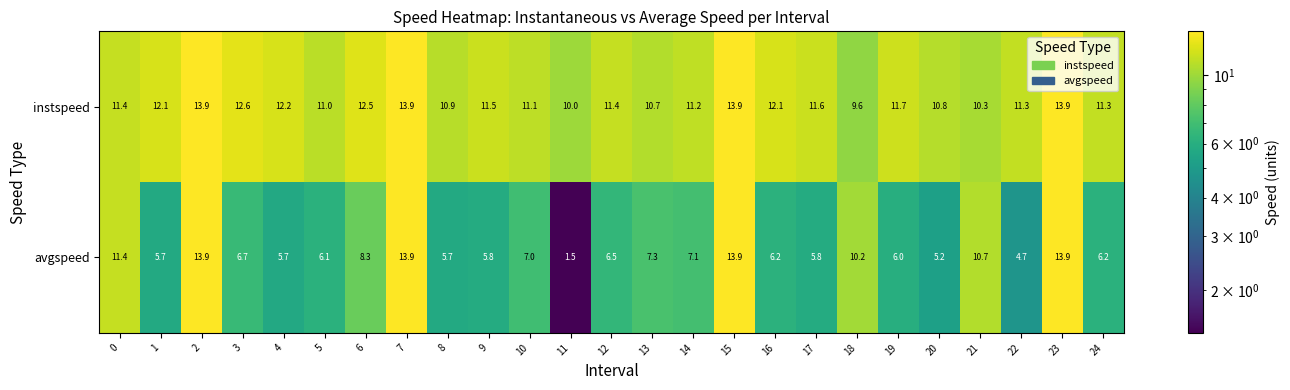

Which series has the largest total across all categories?

instspeed